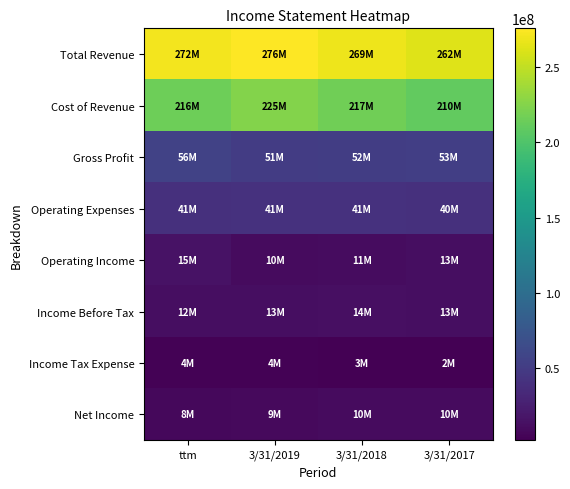

Count the number of data series in this chart.

8